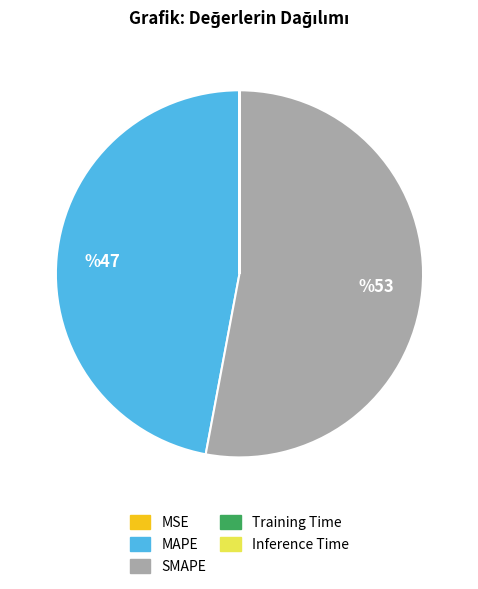

Which category has the biggest portion of the pie?

SMAPE